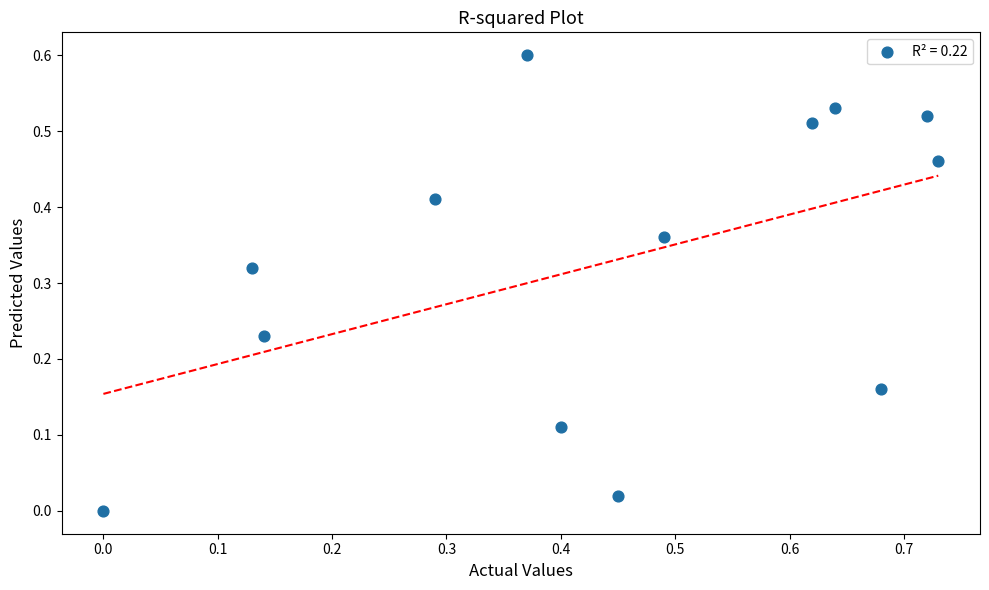

What is the range of Y values (max minus min)?

0.6